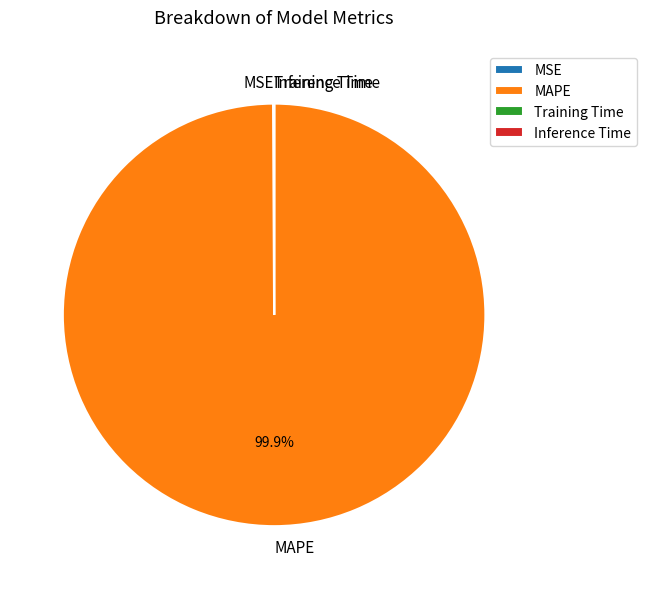

What is the largest slice in the pie chart?

MAPE